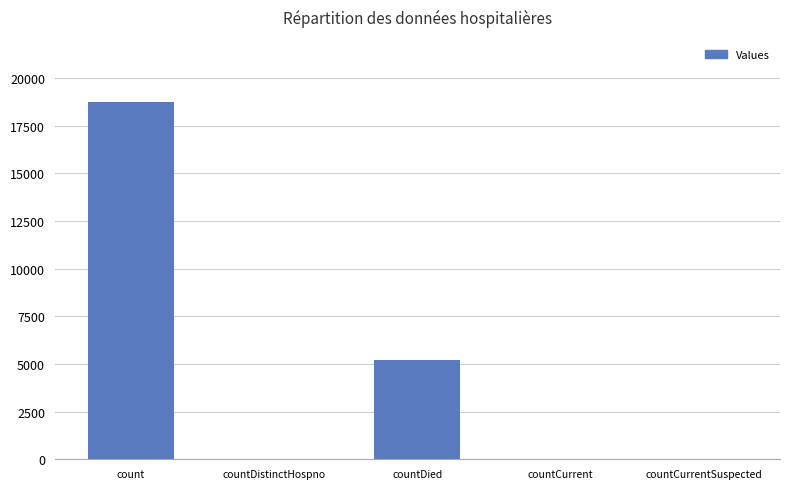

Count the number of data series in this chart.

1